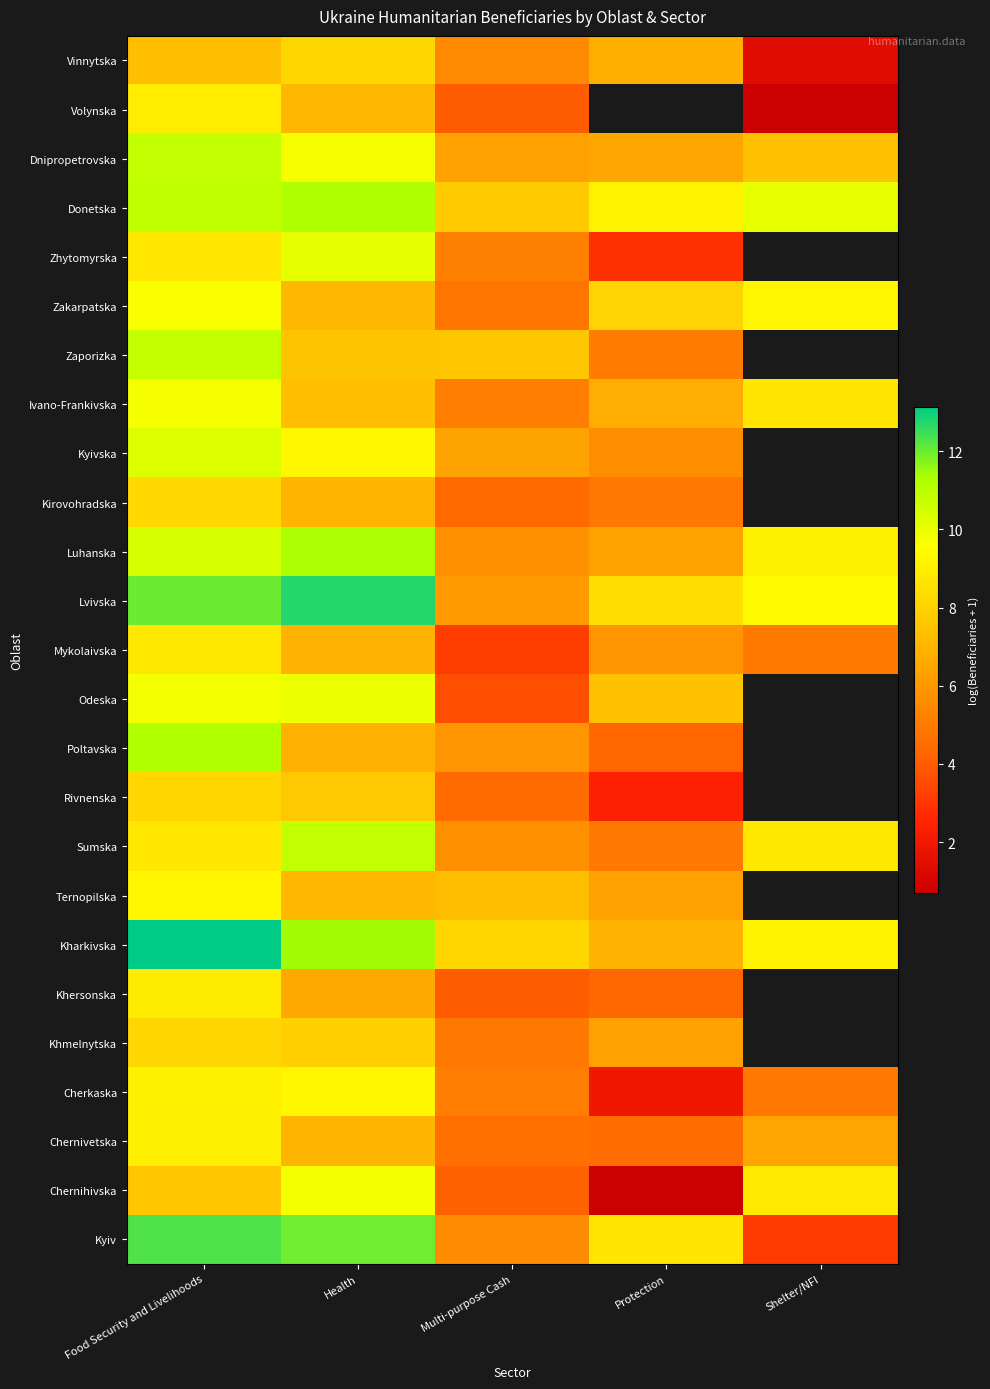

Where does the Ternopilska series first go above 7?

Food Security and Livelihoods